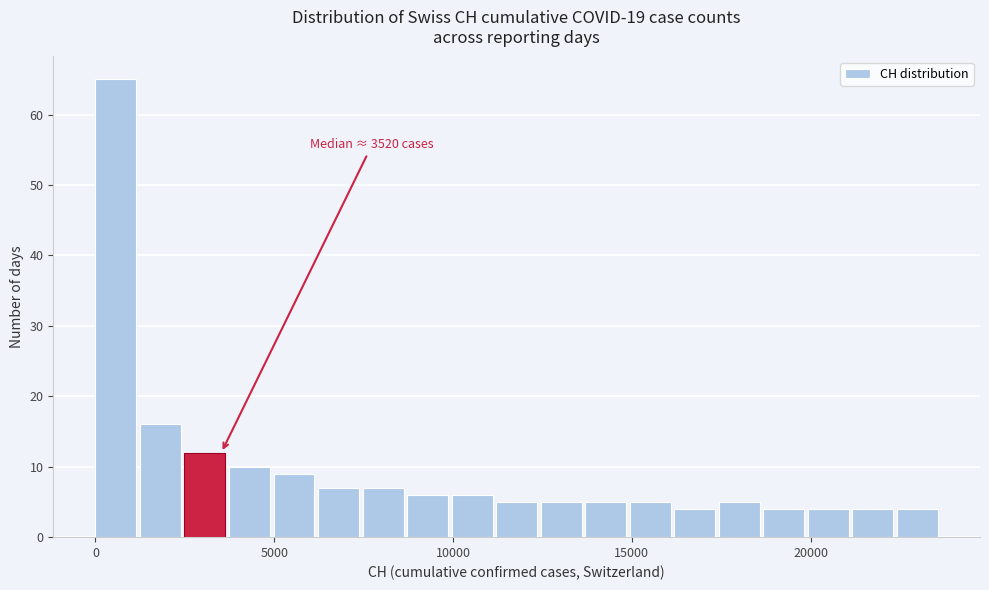

Read against the x-axis, roughly where is the centre of the tallest bar?

500